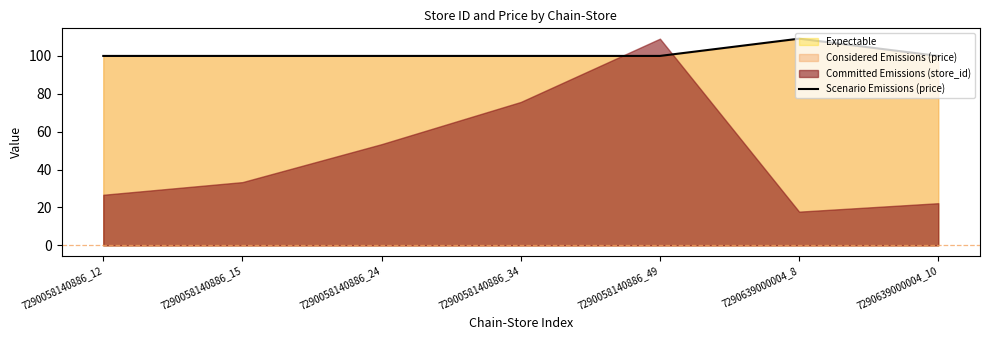

Is it true that the value at 7290058140886_34 is 99.9?

True